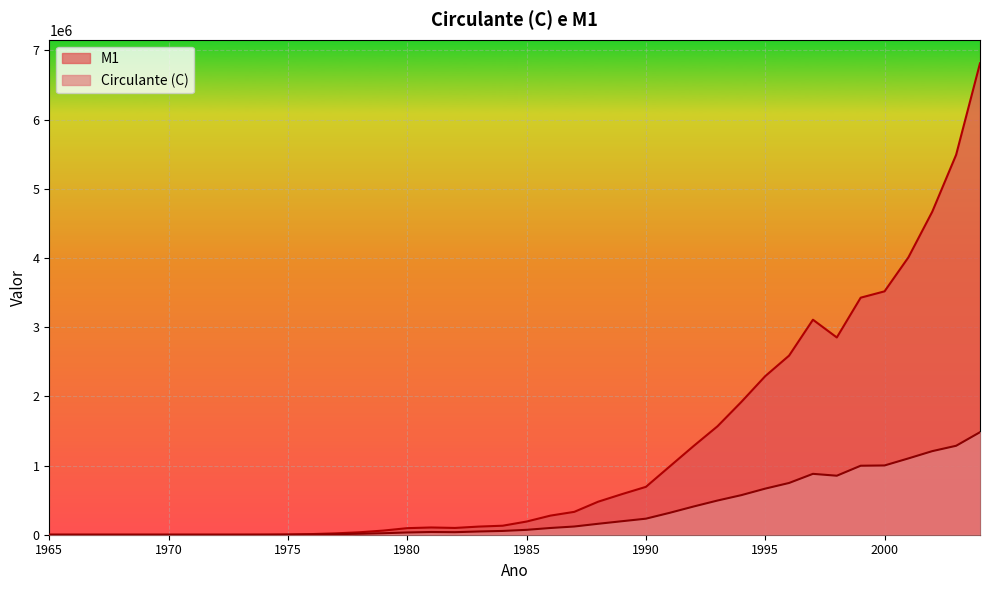

In Circulante (C), how many points are lower than both neighbors (excluding endpoints)?

2